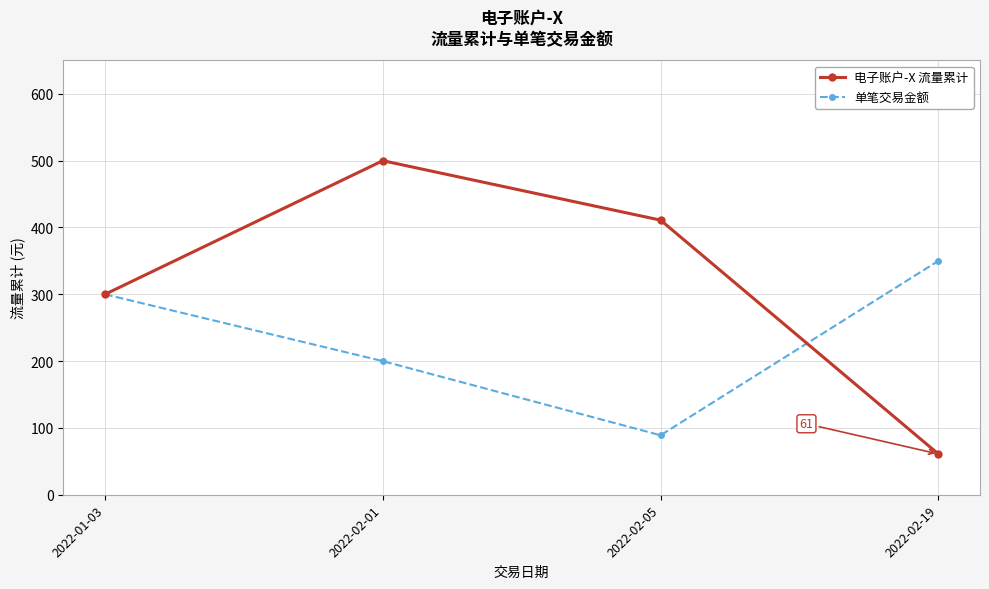

Between 2022-01-03 and 2022-02-19, which series saw the biggest shift?

电子账户-X 流量累计